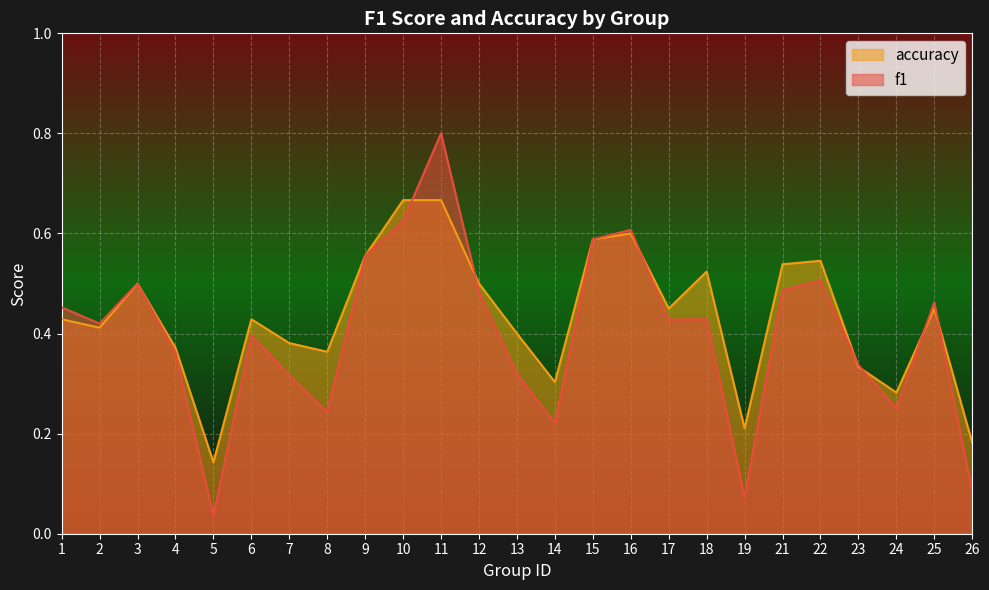

Reading left to right, extract all data points from this chart.

f1: 1=0.5	2=0.4	3=0.5	4=0.4	5=0.0	6=0.4	7=0.3	8=0.2	9=0.6	10=0.6	11=0.8	12=0.5	13=0.3	14=0.2	15=0.6	16=0.6	17=0.4	18=0.4	19=0.1	21=0.5	22=0.5	23=0.3	24=0.3	25=0.5	26=0.1
accuracy: 1=0.4	2=0.4	3=0.5	4=0.4	5=0.1	6=0.4	7=0.4	8=0.4	9=0.6	10=0.7	11=0.7	12=0.5	13=0.4	14=0.3	15=0.6	16=0.6	17=0.5	18=0.5	19=0.2	21=0.5	22=0.5	23=0.3	24=0.3	25=0.5	26=0.2